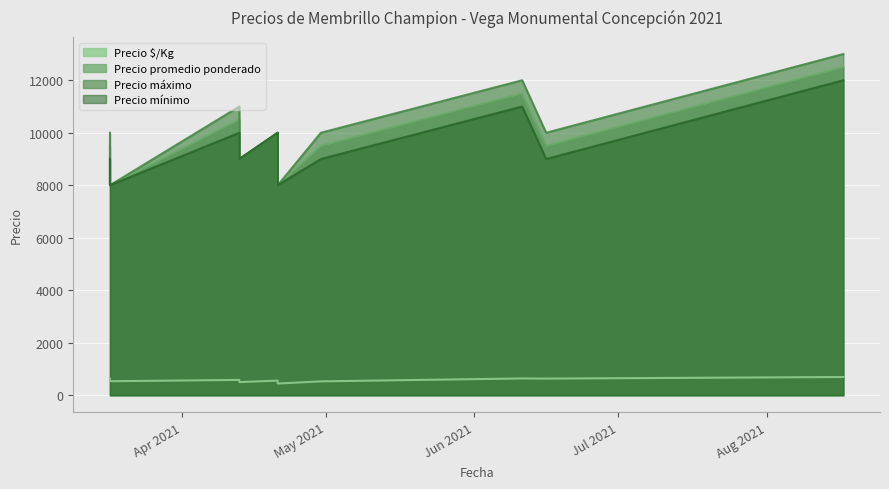

What is the spread (max minus min) of values at 2021-06-16?

9367